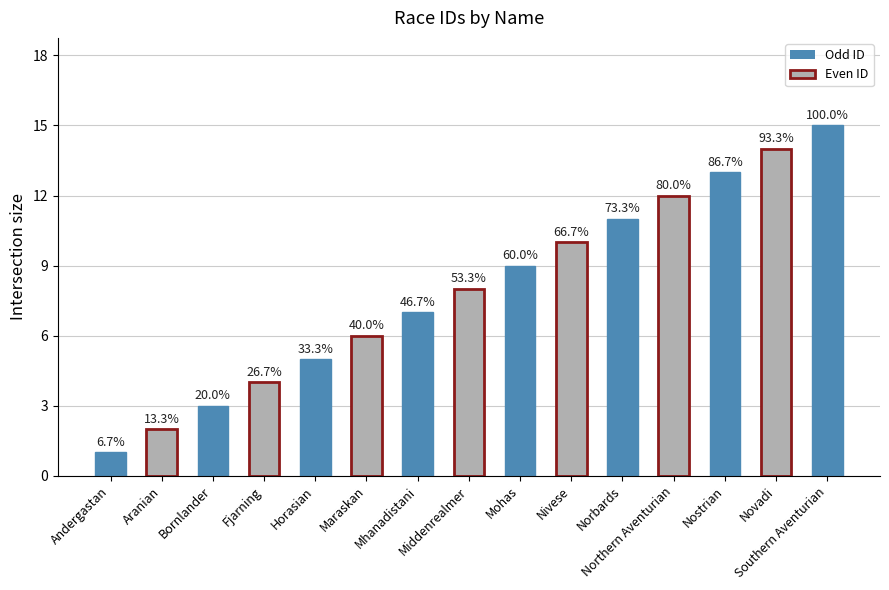

At which category does the chart reach its minimum across all series?

Andergastan